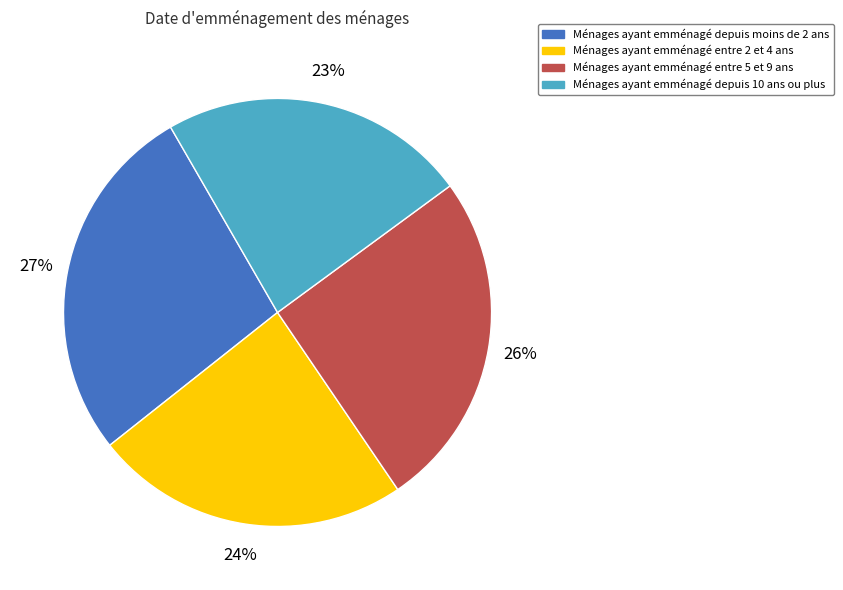

Does any single category account for the majority?

No